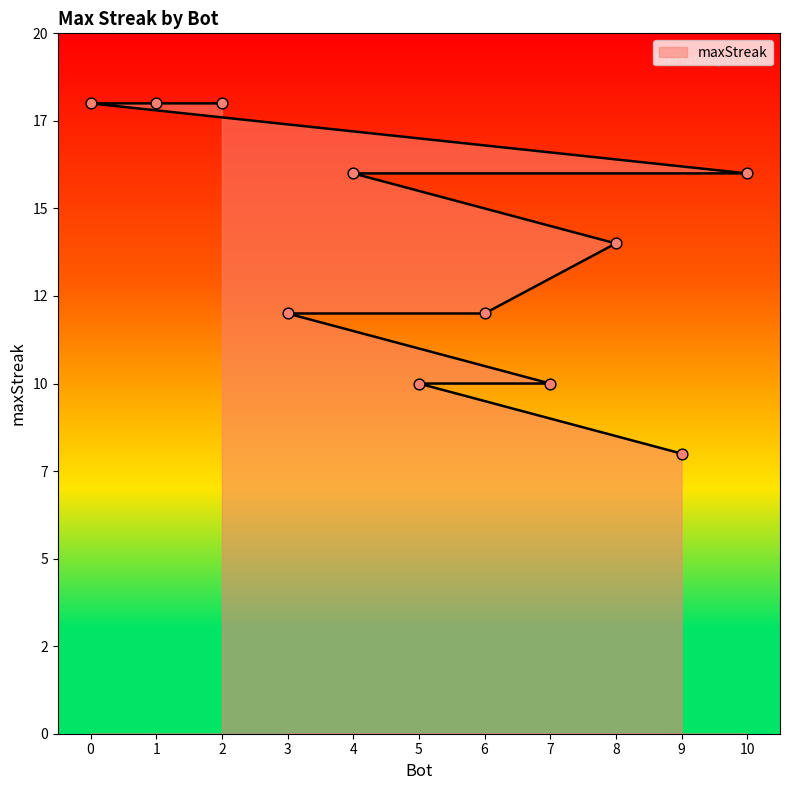

Between 2 and 9, which is larger?

2